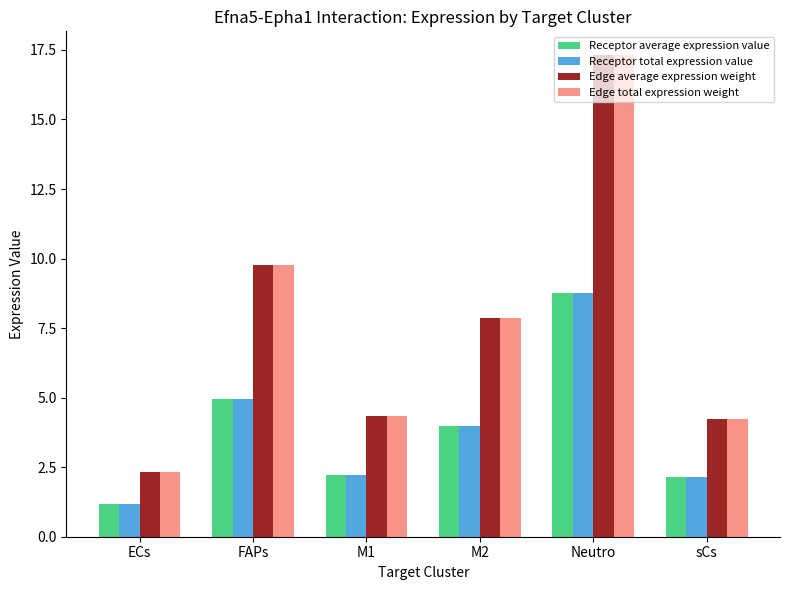

What is the spread (max minus min) of values at ECs?

1.2